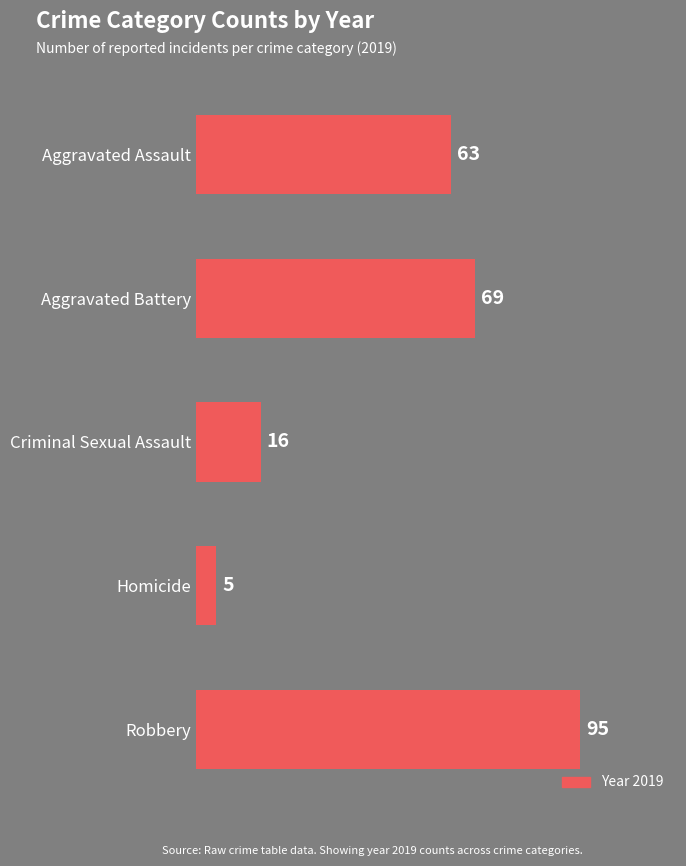

The chart shows a value of 95 at Robbery. True or false?

True